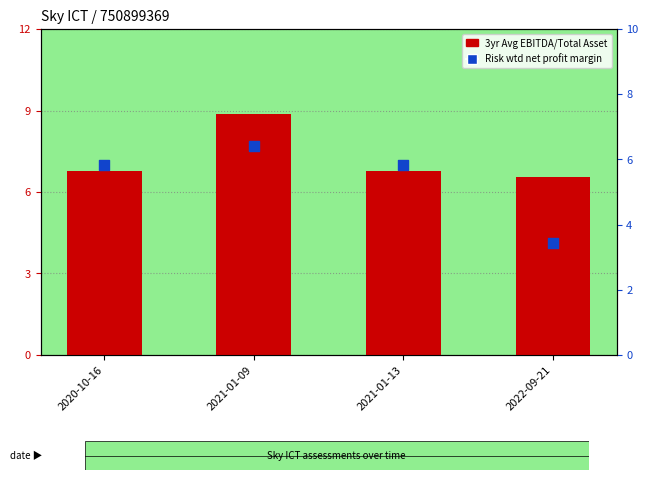

Is the value of 3 year Avg EBITDA/Total Asset at 2021-01-09 greater than the value of Risk weighted net profit margin at 2022-09-21?

Yes